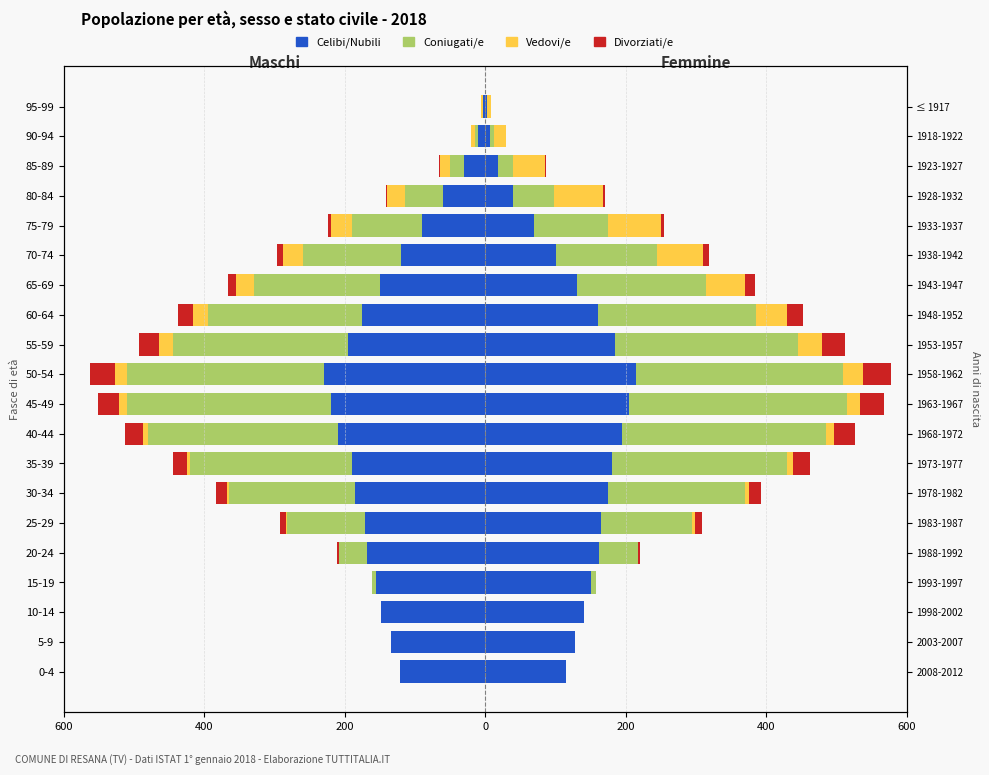

The value of Divorziati/e at 50-54 is -35. True or false?

True